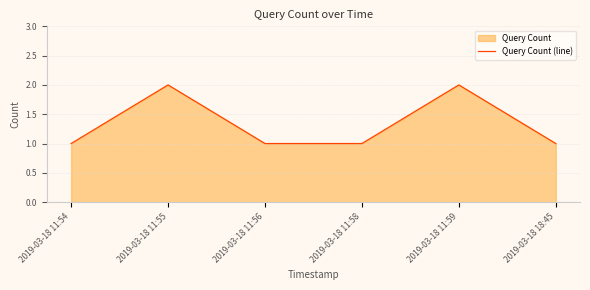

What is the minimum value shown in the chart?

1